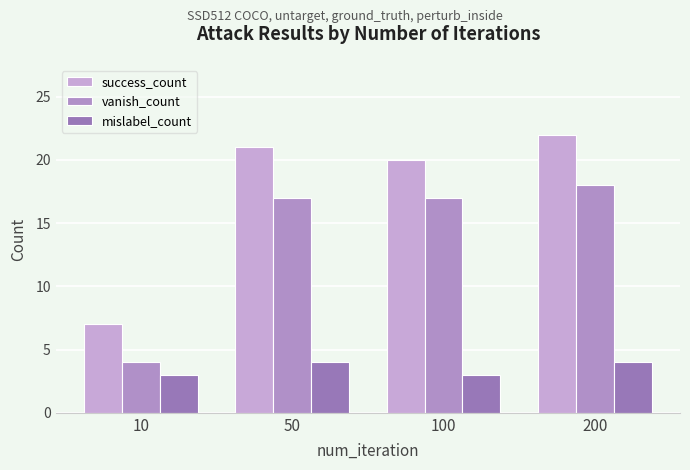

The value of mislabel_count at 100 is 4. True or false?

False